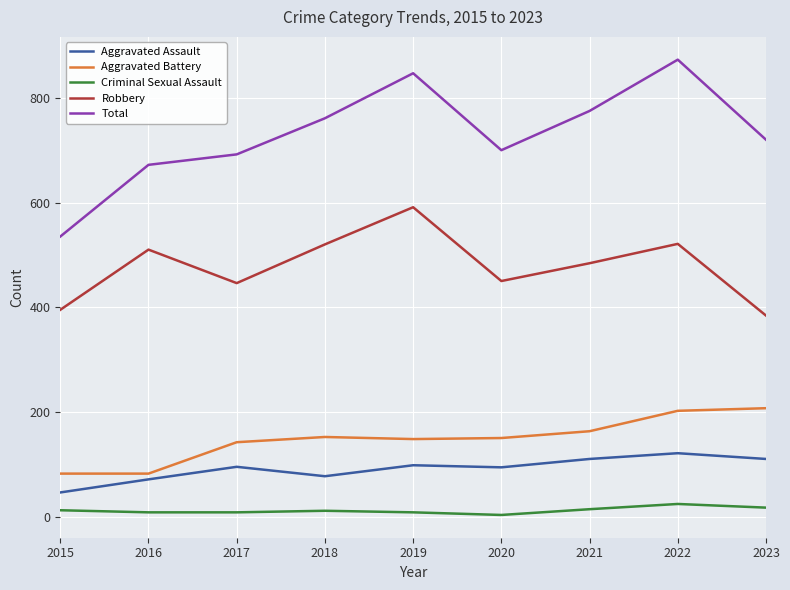

True or false: Criminal Sexual Assault and Aggravated Assault intersect in this chart.

False